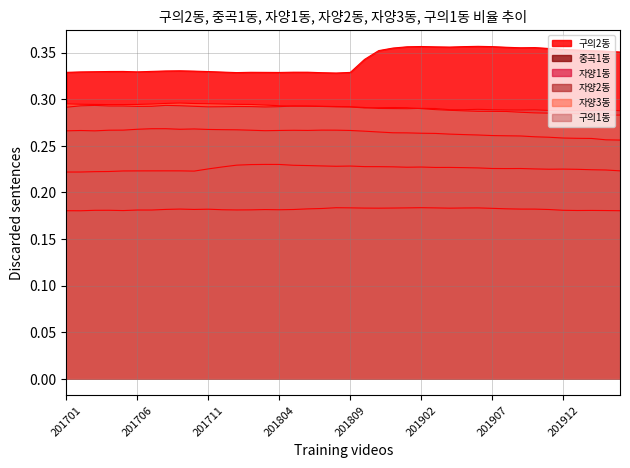

True or false: 자양1동 and 중곡1동 cross at least once.

False